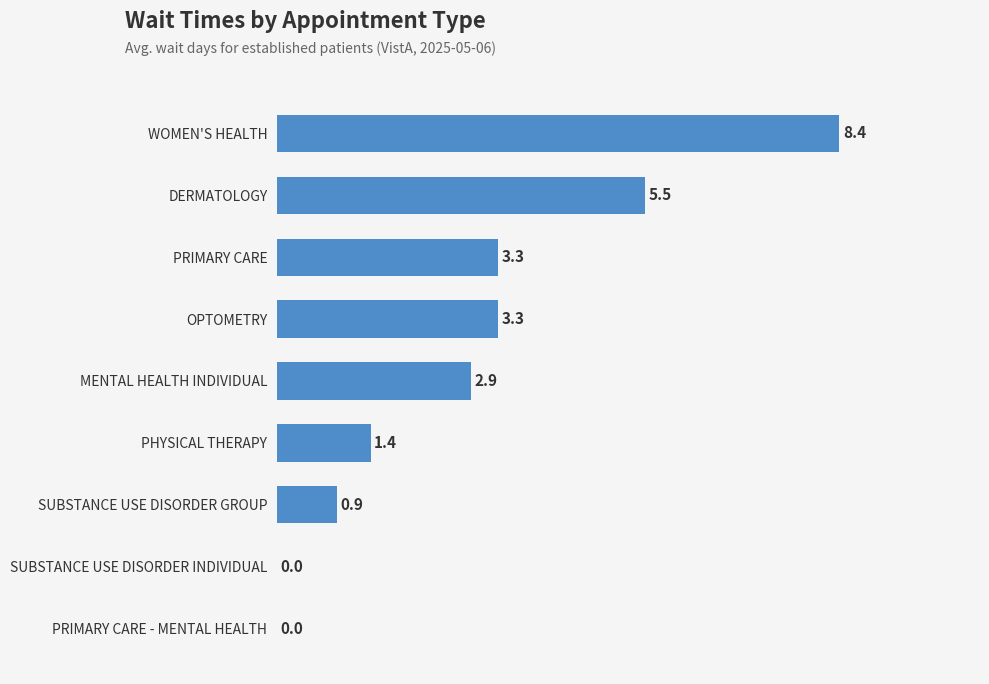

What is the ratio of the value at PRIMARY CARE to the value at PHYSICAL THERAPY?

2.4